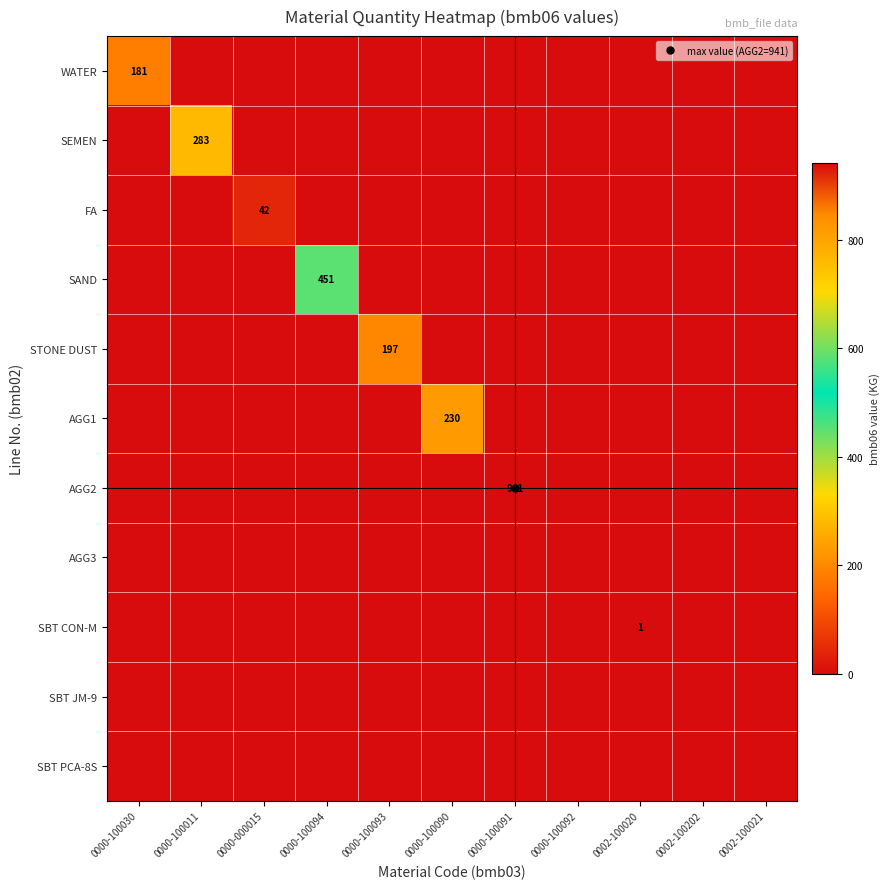

What is the average value of the WATER series?

16